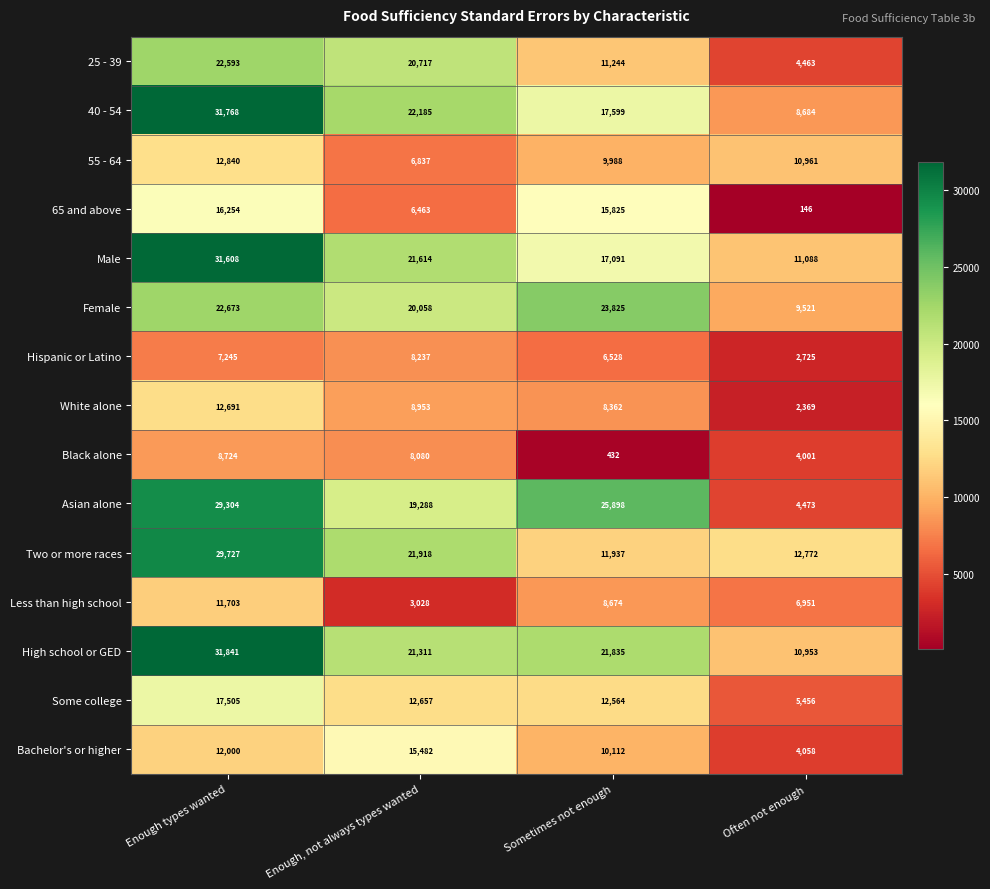

At which category does the chart reach its peak across all series?

Enough types wanted